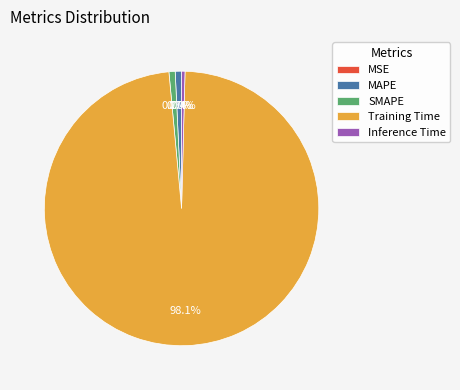

What percentage is NOT represented by Inference Time?

99.6%